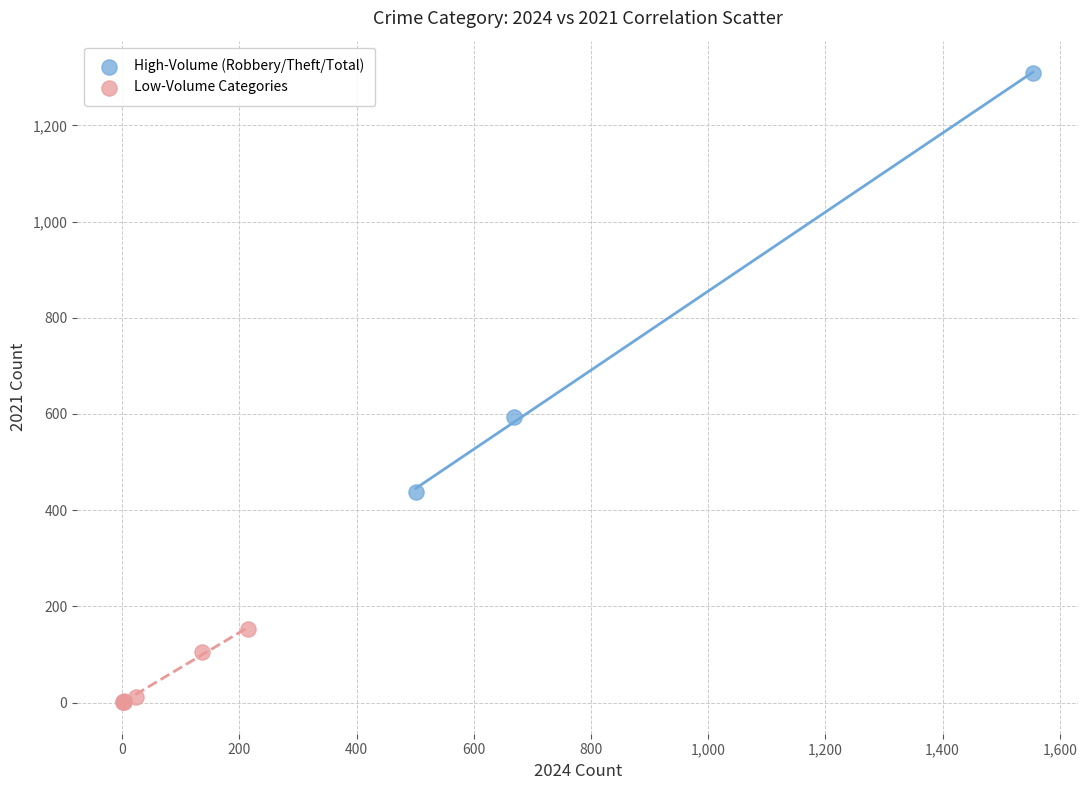

Which series has the largest Y range (max minus min)?

High-Volume (Robbery/Theft/Total)